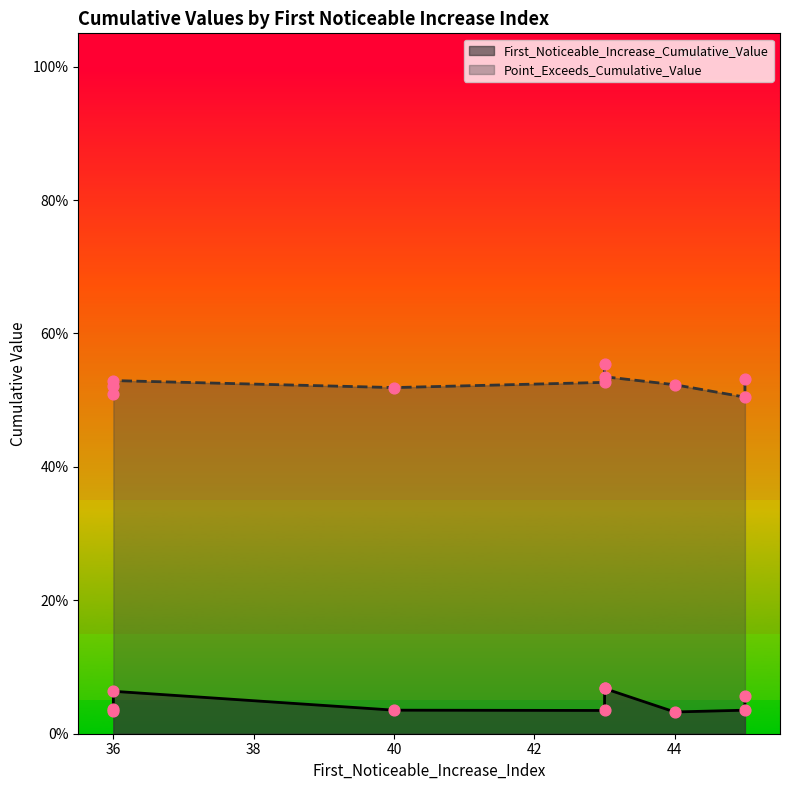

Which series reaches the minimum Y coordinate?

First_Noticeable_Increase_Cumulative_Value